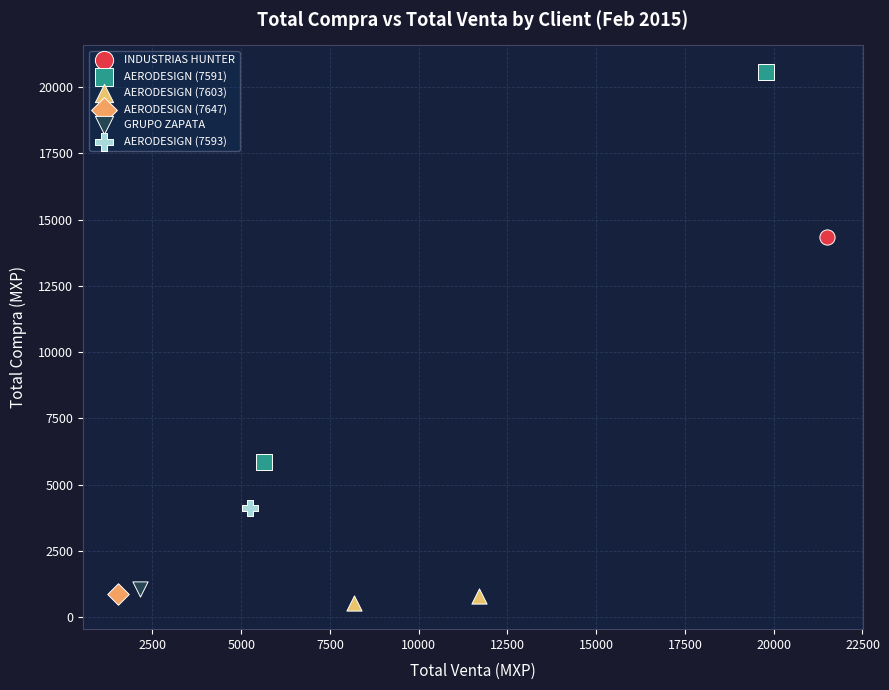

Which series contains the highest Y value?

AERODESIGN (7591)